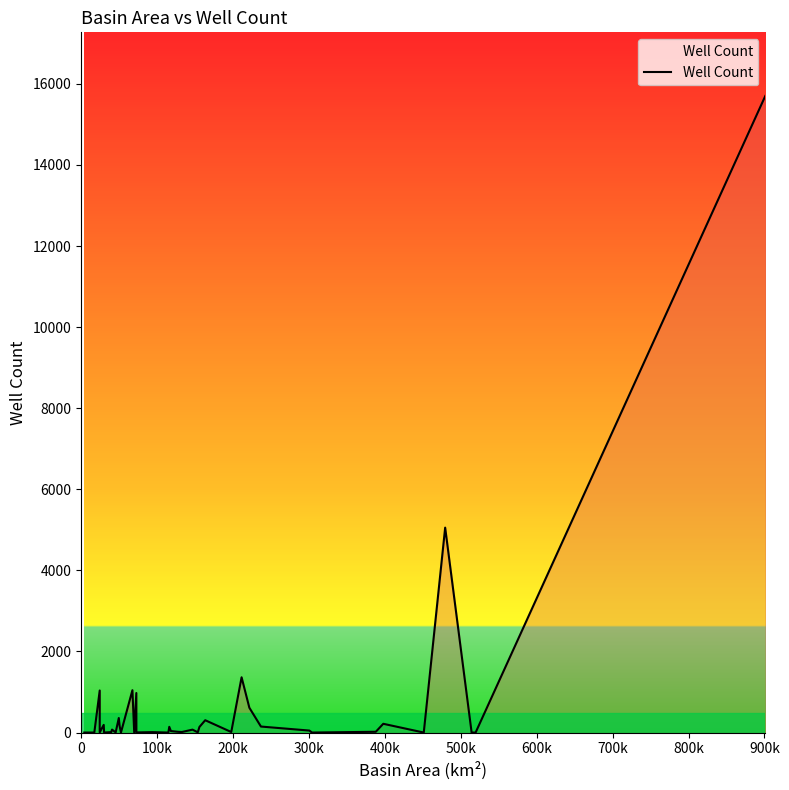

Reading left to right, list all the values displayed in this chart.

0	0	0	1037	4	189	0	11	73	3	358	156	0	1044	0	975	3	10	0	141	37	18	13	72	6	137	304	13	1363	612	148	49	0	19	216	0	5054	0	0	15700